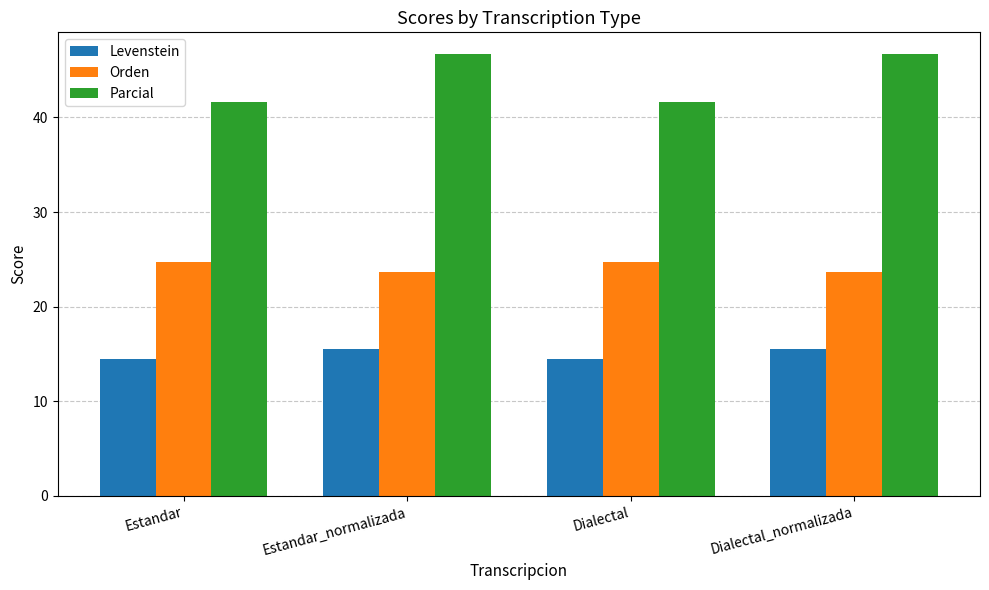

Is it true that Orden equals 24.7 at Estandar?

True